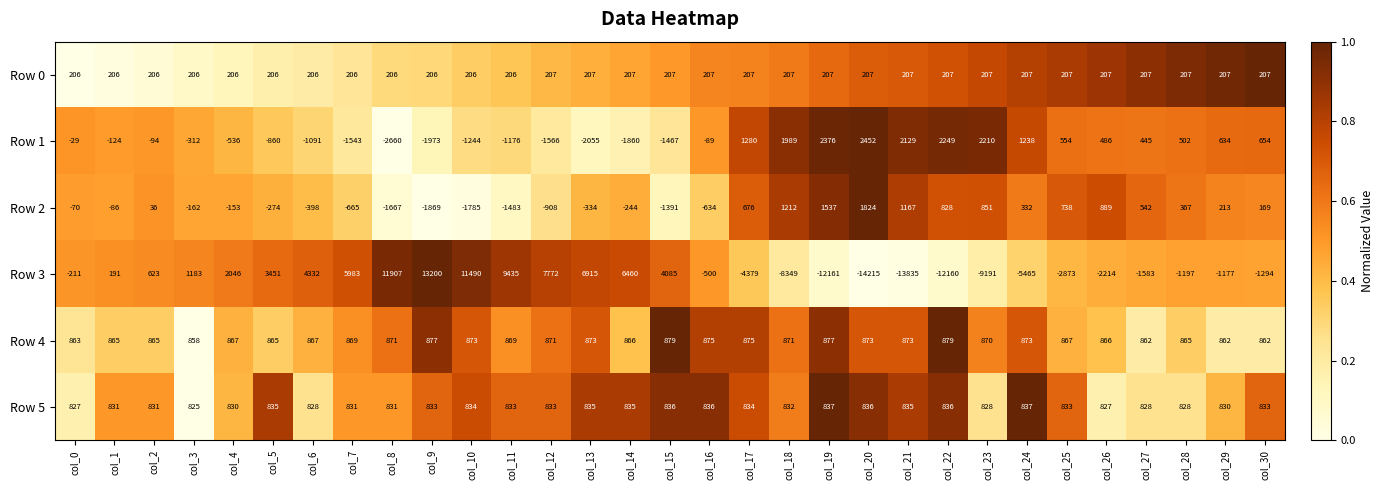

What value does the Row 5 series have at col_16?

836